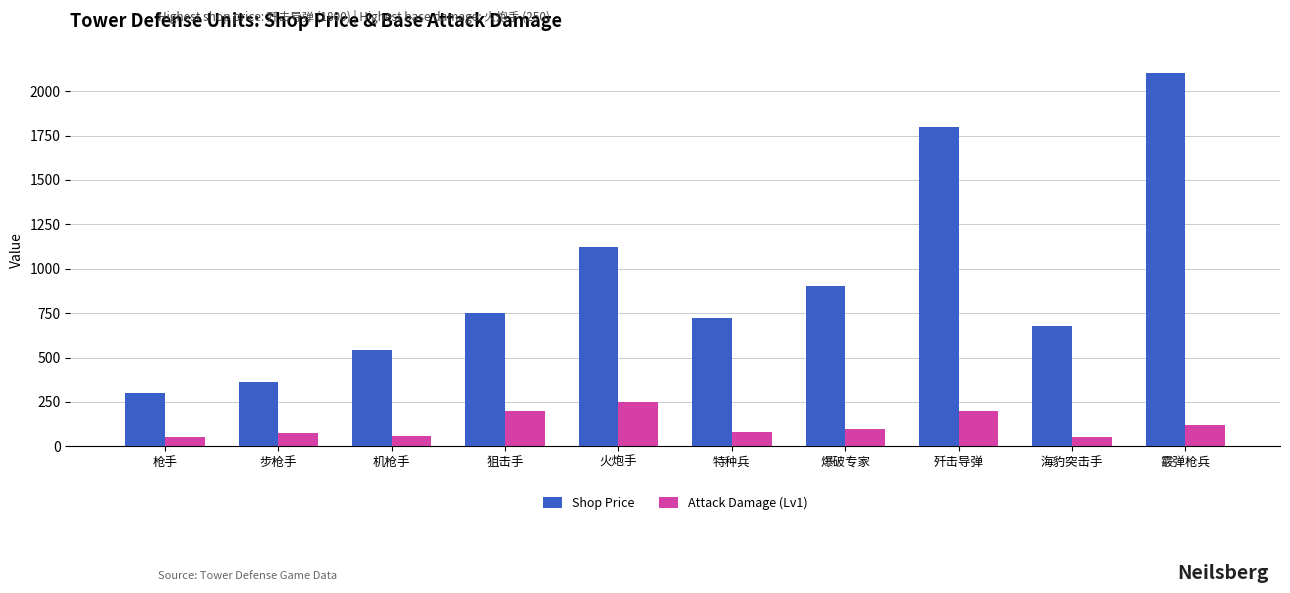

What is the value of the Shop Price bar at the 1st from the left?

300